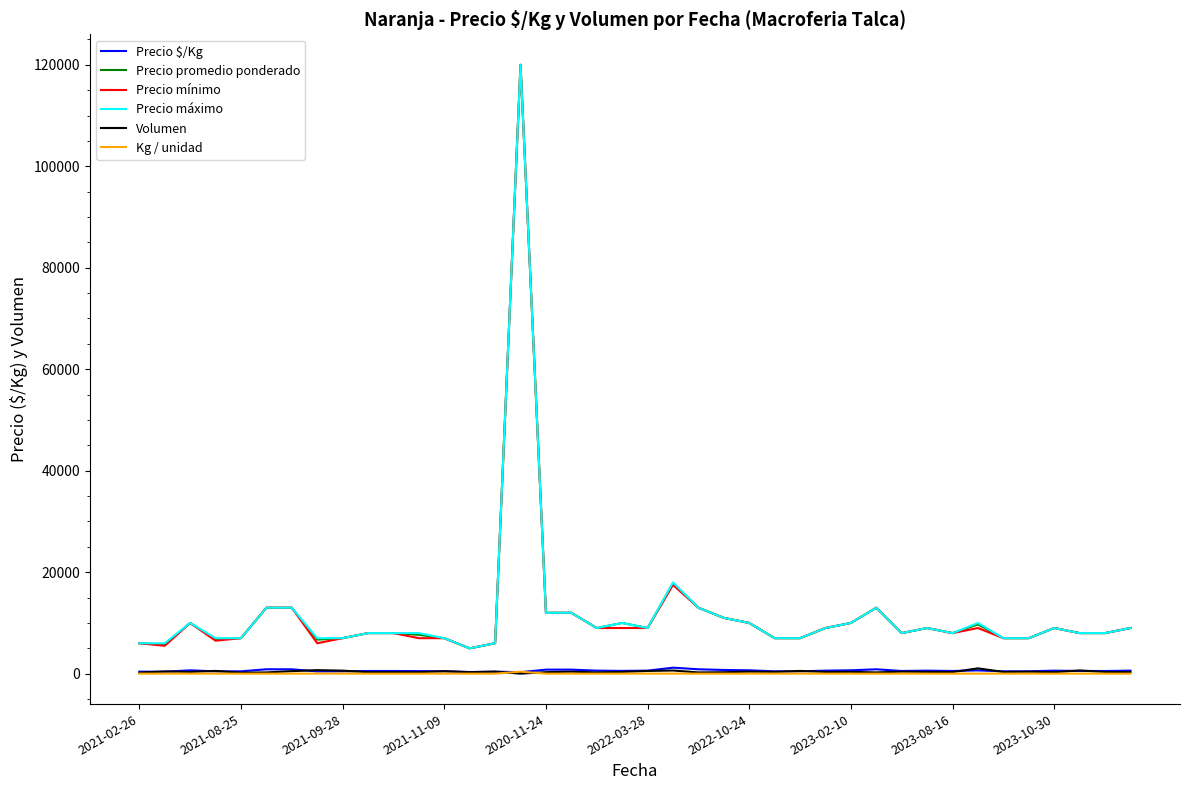

True or false: Precio $/Kg and Precio mínimo intersect in this chart.

False